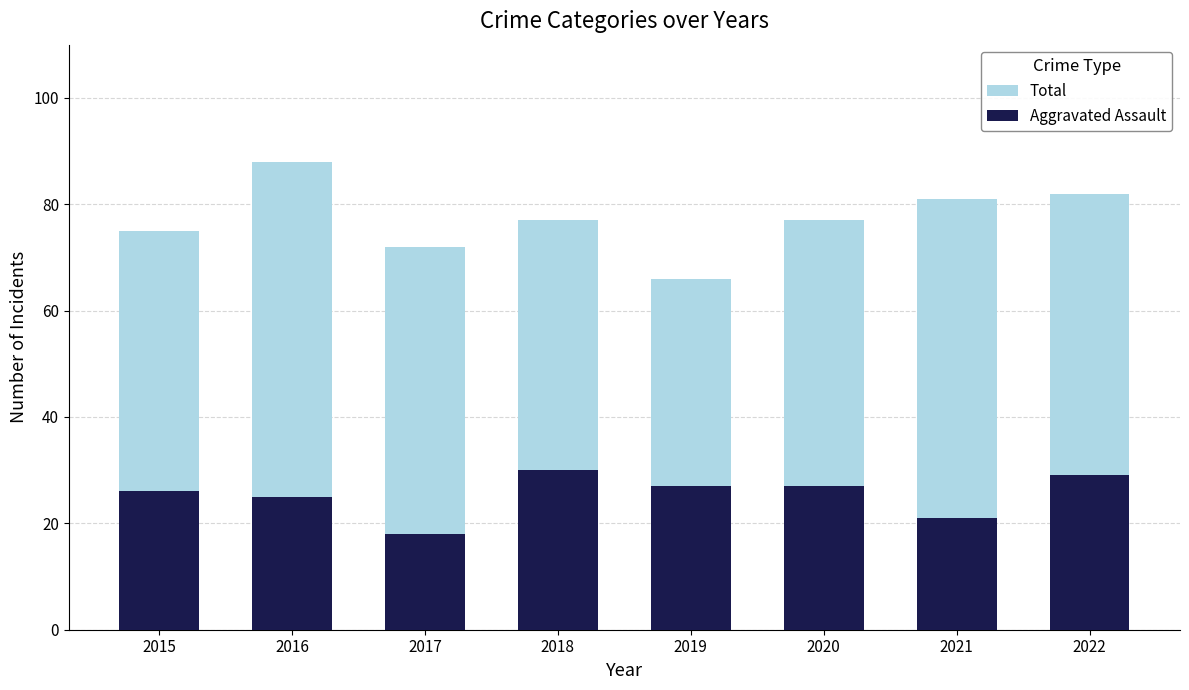

Reading left to right, list all the values displayed in this chart.

Total: 75	88	72	77	66	77	81	82
Aggravated Assault: 26	25	18	30	27	27	21	29